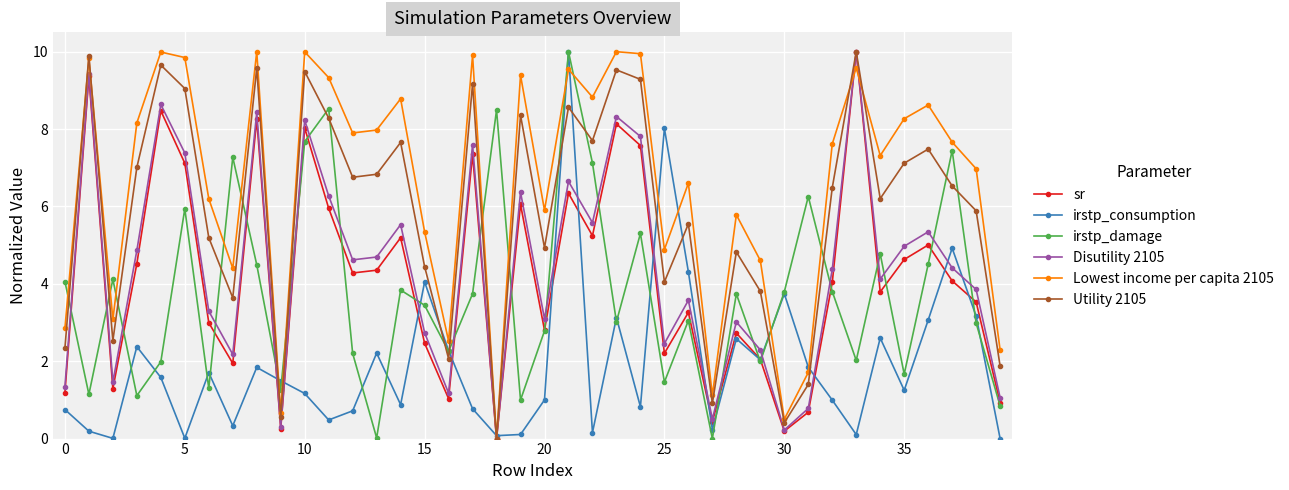

What are all the series names shown in the legend?

sr, irstp_consumption, irstp_damage, Disutility 2105, Lowest income per capita 2105, Utility 2105